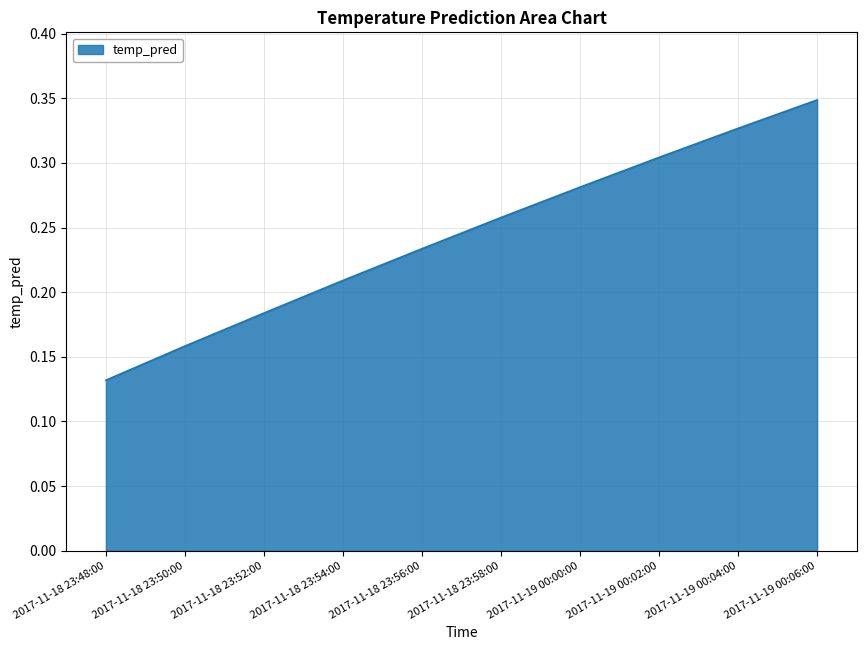

What is the sum of all values?

2.4